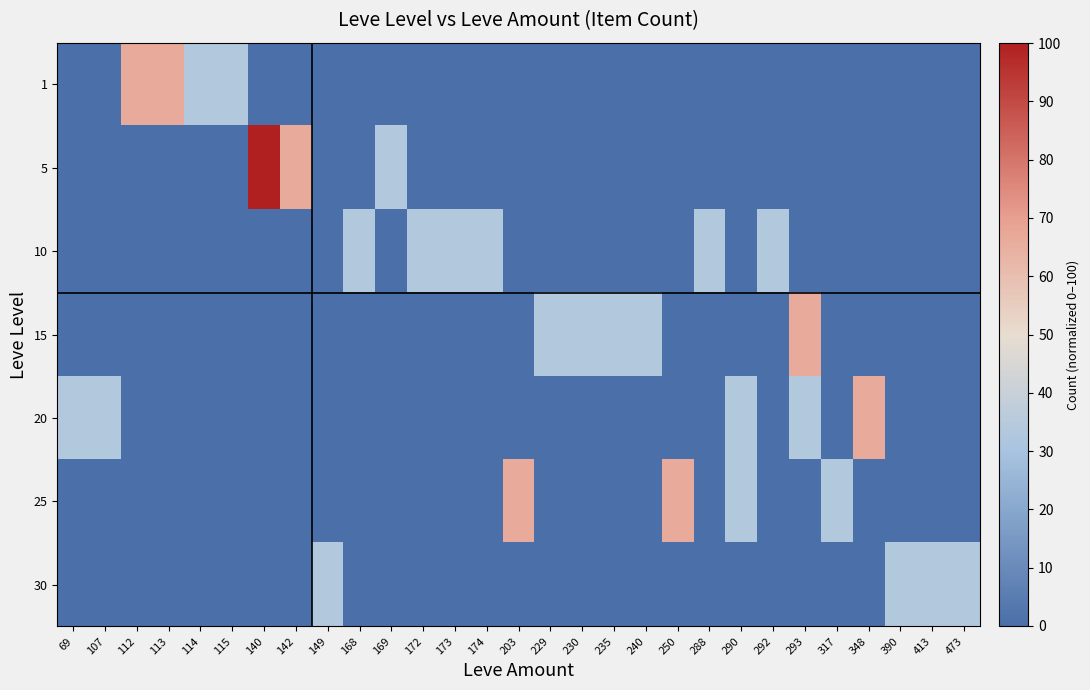

Reading right to left, what are all the values shown in this chart?

1: 473=0.0	413=0.0	390=0.0	348=0.0	317=0.0	293=0.0	292=0.0	290=0.0	288=0.0	250=0.0	240=0.0	235=0.0	230=0.0	229=0.0	203=0.0	174=0.0	173=0.0	172=0.0	169=0.0	168=0.0	149=0.0	142=0.0	140=0.0	115=33.3	114=33.3	113=66.7	112=66.7	107=0.0	69=0.0
5: 473=0.0	413=0.0	390=0.0	348=0.0	317=0.0	293=0.0	292=0.0	290=0.0	288=0.0	250=0.0	240=0.0	235=0.0	230=0.0	229=0.0	203=0.0	174=0.0	173=0.0	172=0.0	169=33.3	168=0.0	149=0.0	142=66.7	140=100.0	115=0.0	114=0.0	113=0.0	112=0.0	107=0.0	69=0.0
10: 473=0.0	413=0.0	390=0.0	348=0.0	317=0.0	293=0.0	292=33.3	290=0.0	288=33.3	250=0.0	240=0.0	235=0.0	230=0.0	229=0.0	203=0.0	174=33.3	173=33.3	172=33.3	169=0.0	168=33.3	149=0.0	142=0.0	140=0.0	115=0.0	114=0.0	113=0.0	112=0.0	107=0.0	69=0.0
15: 473=0.0	413=0.0	390=0.0	348=0.0	317=0.0	293=66.7	292=0.0	290=0.0	288=0.0	250=0.0	240=33.3	235=33.3	230=33.3	229=33.3	203=0.0	174=0.0	173=0.0	172=0.0	169=0.0	168=0.0	149=0.0	142=0.0	140=0.0	115=0.0	114=0.0	113=0.0	112=0.0	107=0.0	69=0.0
20: 473=0.0	413=0.0	390=0.0	348=66.7	317=0.0	293=33.3	292=0.0	290=33.3	288=0.0	250=0.0	240=0.0	235=0.0	230=0.0	229=0.0	203=0.0	174=0.0	173=0.0	172=0.0	169=0.0	168=0.0	149=0.0	142=0.0	140=0.0	115=0.0	114=0.0	113=0.0	112=0.0	107=33.3	69=33.3
25: 473=0.0	413=0.0	390=0.0	348=0.0	317=33.3	293=0.0	292=0.0	290=33.3	288=0.0	250=66.7	240=0.0	235=0.0	230=0.0	229=0.0	203=66.7	174=0.0	173=0.0	172=0.0	169=0.0	168=0.0	149=0.0	142=0.0	140=0.0	115=0.0	114=0.0	113=0.0	112=0.0	107=0.0	69=0.0
30: 473=33.3	413=33.3	390=33.3	348=0.0	317=0.0	293=0.0	292=0.0	290=0.0	288=0.0	250=0.0	240=0.0	235=0.0	230=0.0	229=0.0	203=0.0	174=0.0	173=0.0	172=0.0	169=0.0	168=0.0	149=33.3	142=0.0	140=0.0	115=0.0	114=0.0	113=0.0	112=0.0	107=0.0	69=0.0